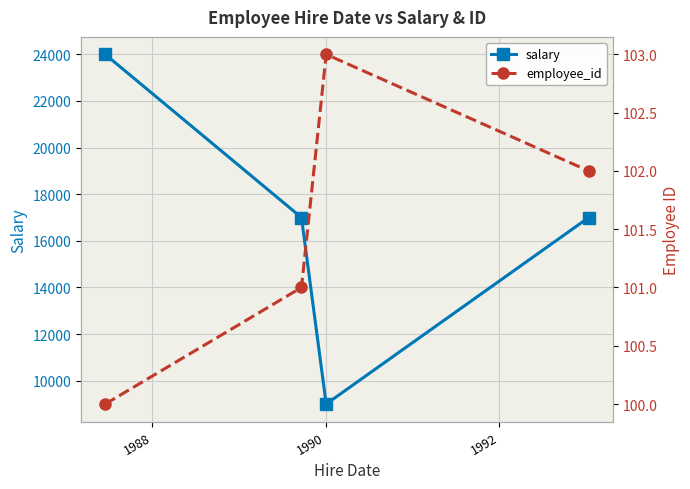

True or false: salary and employee_id cross at least once.

False